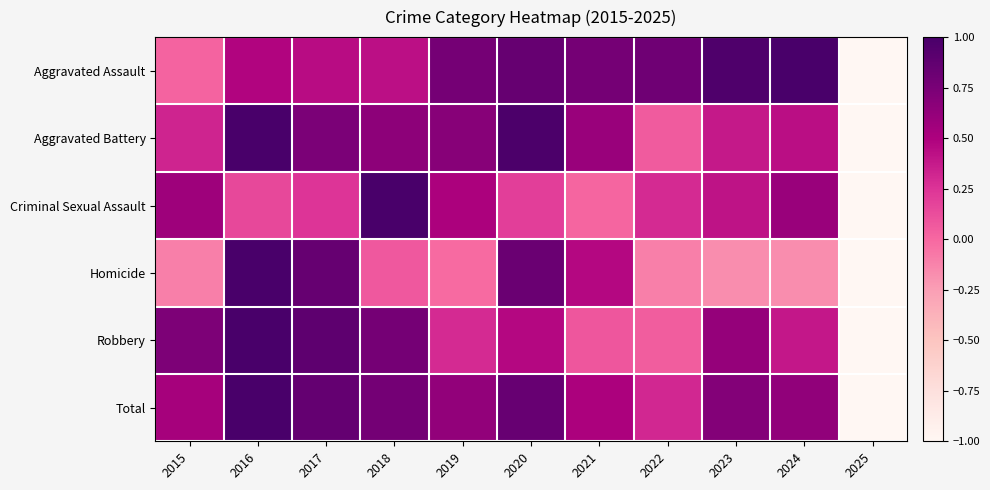

Reading left to right, what are all the values shown in this chart?

Aggravated Assault: 2015=0.0	2016=0.5	2017=0.4	2018=0.4	2019=0.8	2020=0.8	2021=0.8	2022=0.8	2023=1.0	2024=1.0	2025=-1.0
Aggravated Battery: 2015=0.3	2016=1.0	2017=0.7	2018=0.7	2019=0.7	2020=1.0	2021=0.6	2022=0.1	2023=0.4	2024=0.4	2025=-1.0
Criminal Sexual Assault: 2015=0.6	2016=0.2	2017=0.2	2018=1.0	2019=0.5	2020=0.2	2021=0.0	2022=0.3	2023=0.4	2024=0.6	2025=-1.0
Homicide: 2015=-0.1	2016=1.0	2017=0.9	2018=0.1	2019=-0.0	2020=0.8	2021=0.5	2022=-0.1	2023=-0.2	2024=-0.2	2025=-1.0
Robbery: 2015=0.7	2016=1.0	2017=0.9	2018=0.8	2019=0.3	2020=0.5	2021=0.1	2022=0.1	2023=0.6	2024=0.4	2025=-1.0
Total: 2015=0.5	2016=1.0	2017=0.9	2018=0.8	2019=0.6	2020=0.8	2021=0.5	2022=0.3	2023=0.7	2024=0.6	2025=-1.0